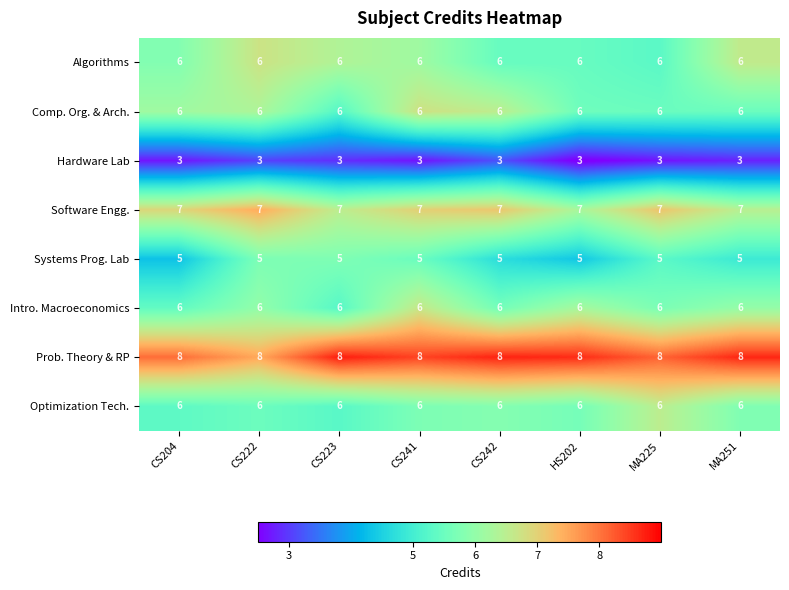

What is the sum of all Intro. Macroeconomics values?

48